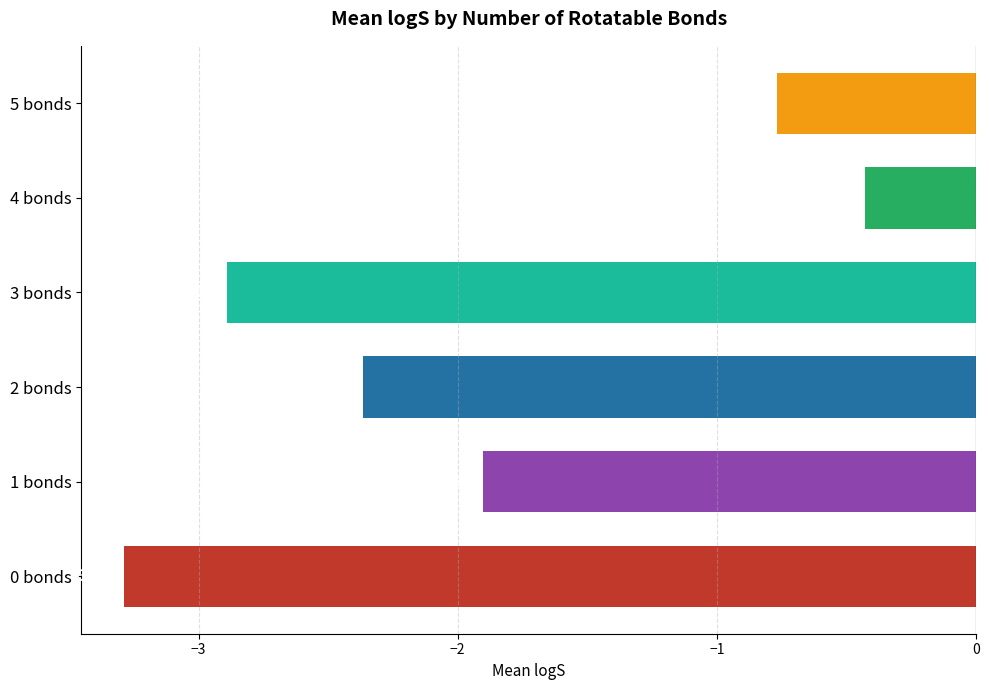

What is the difference between the maximum and minimum values?

2.9